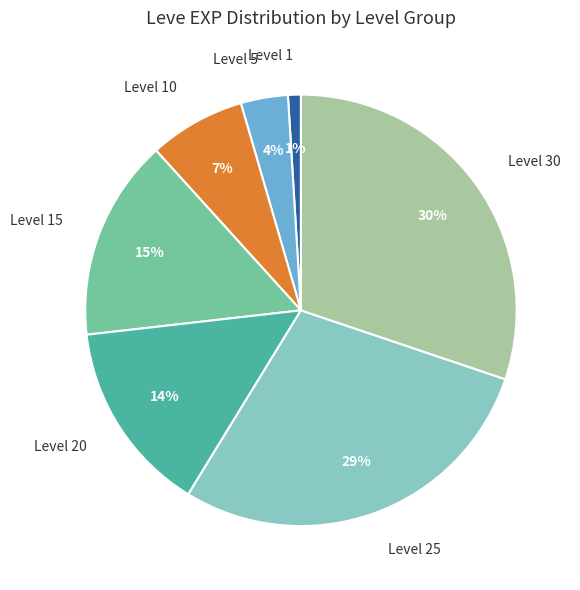

True or false: Level 15 accounts for 15% of the total.

True